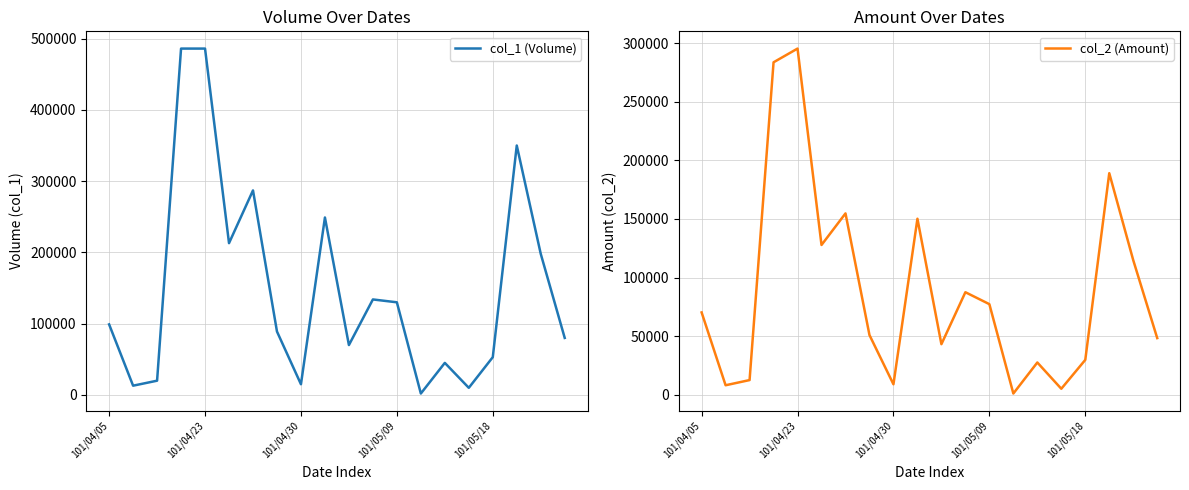

What is the approximate value of col_1 (Volume) at 15, to the nearest 100?

10000